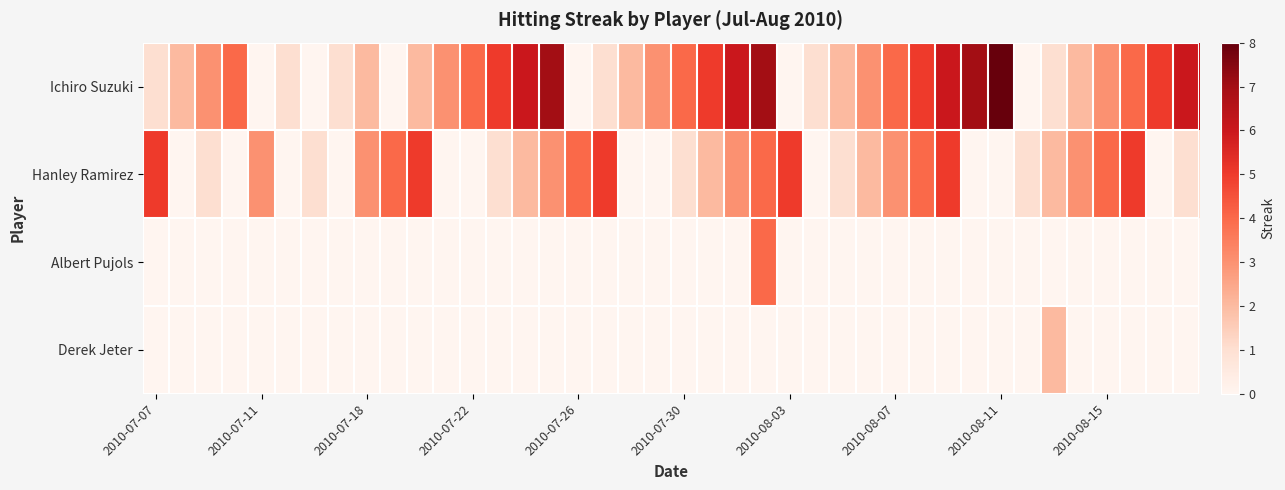

Which label corresponds to the largest value in the chart?

2010-08-11